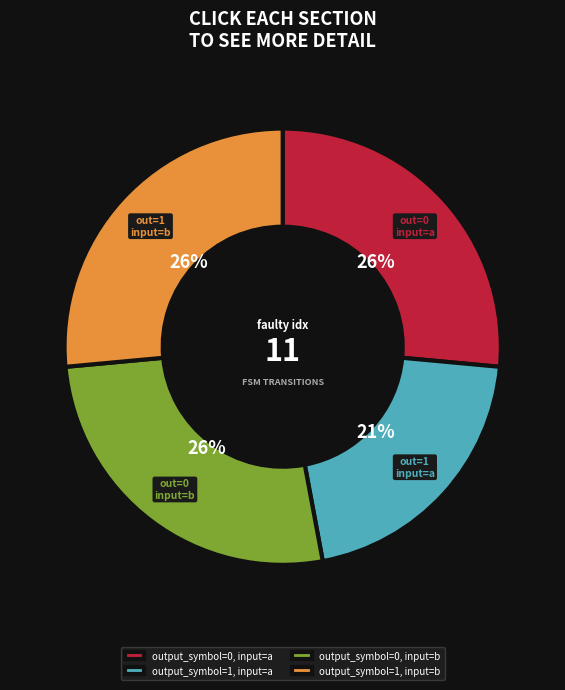

Is there any slice that represents more than half of the pie?

No